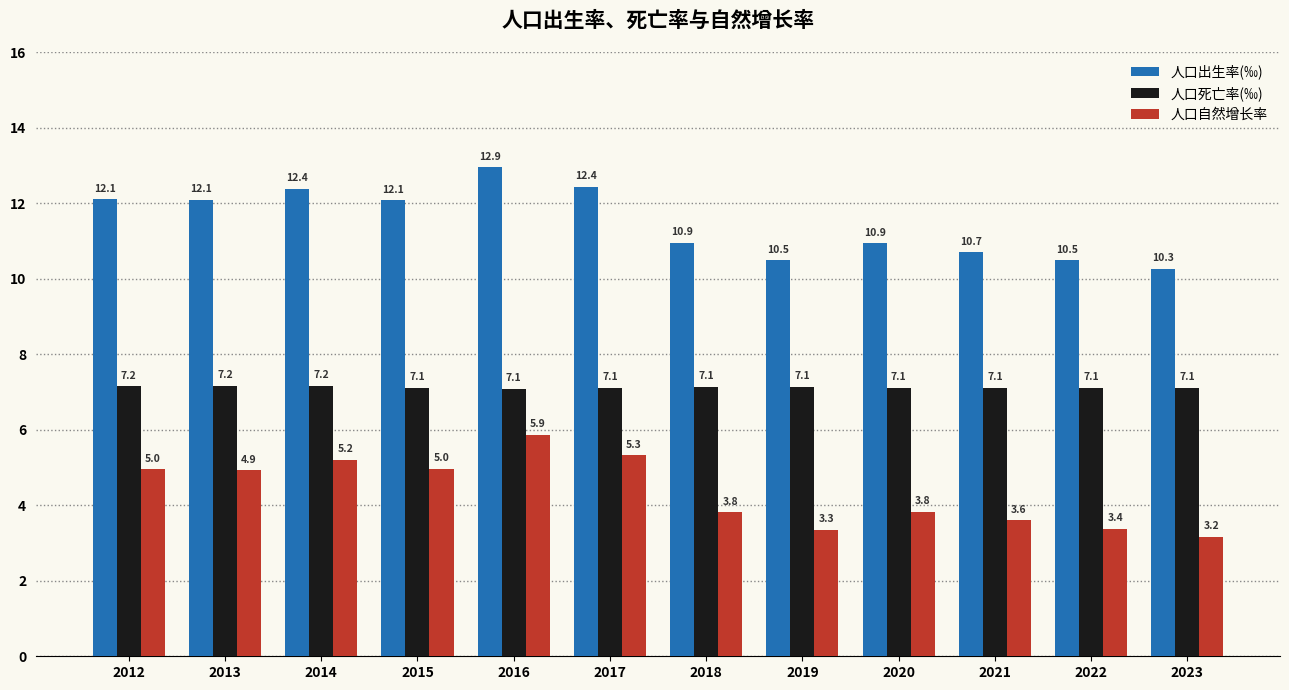

The 人口出生率(‰) series shows 10.7 at 2021. True or false?

True